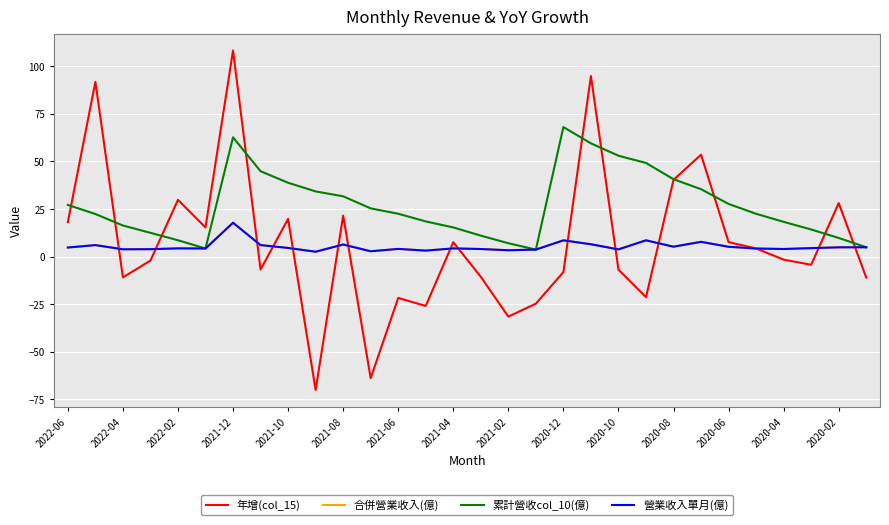

Is this an area chart (filled region under the line)?

No